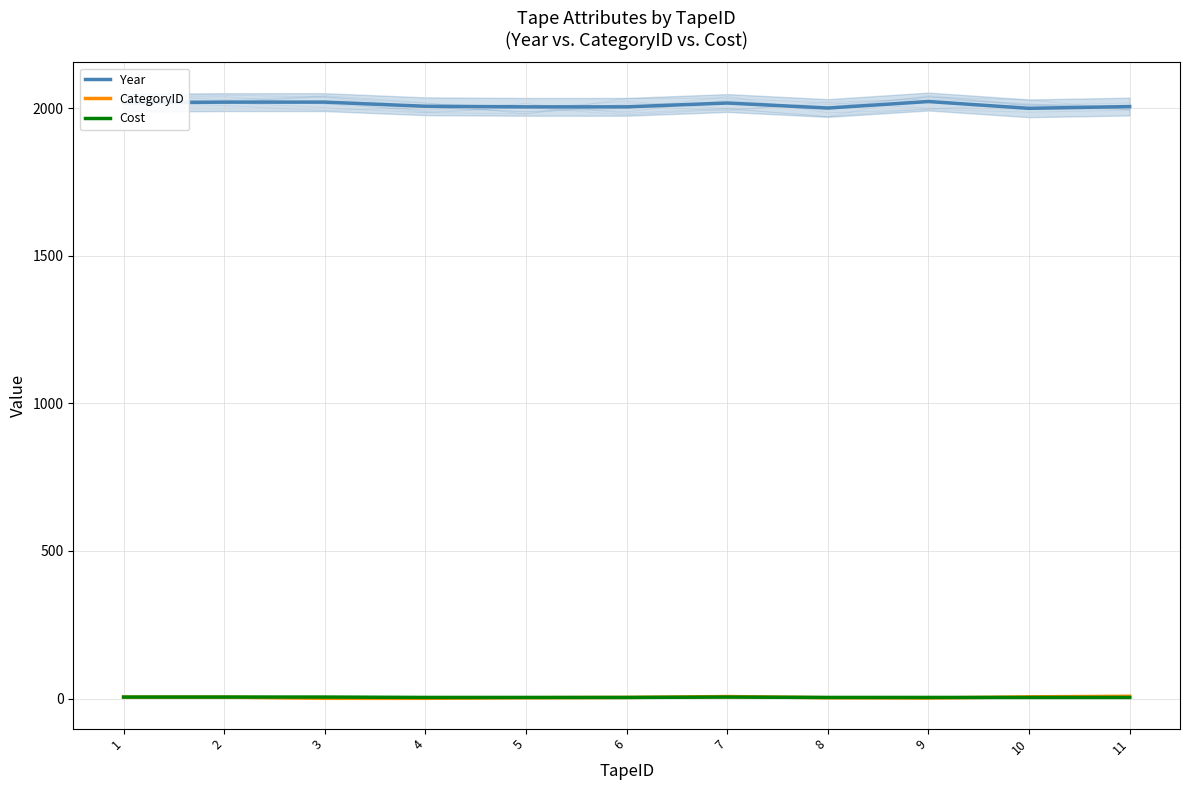

Does the chart have visible grid lines?

Yes